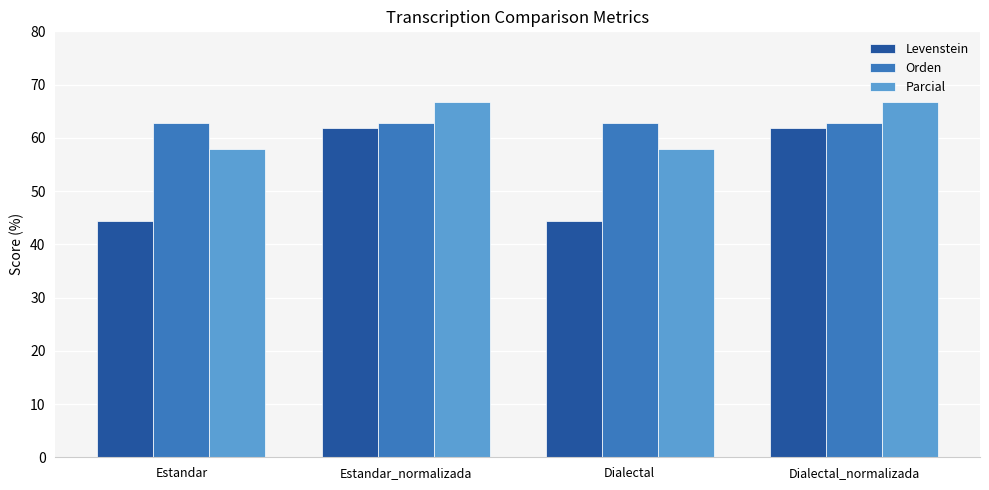

What is the highest value of the Parcial series?

66.7